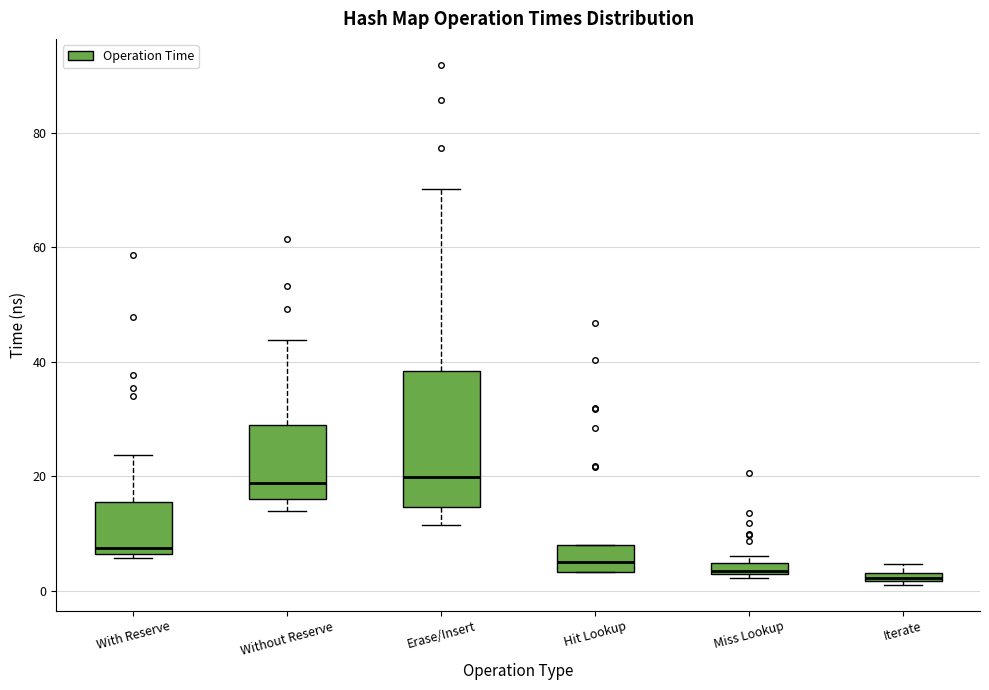

Where is the upper edge of the box for Miss Lookup on the y-axis? The values are not printed on the chart, so give them approximately, as read against the axis.

4